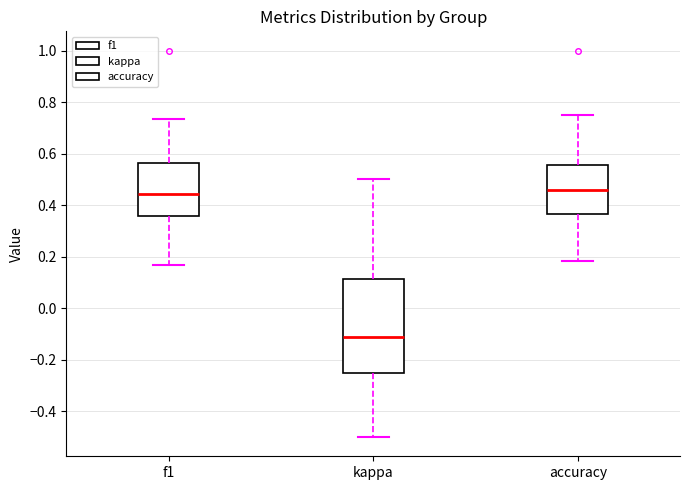

Which box is the tallest, from its lower edge to its upper edge?

kappa